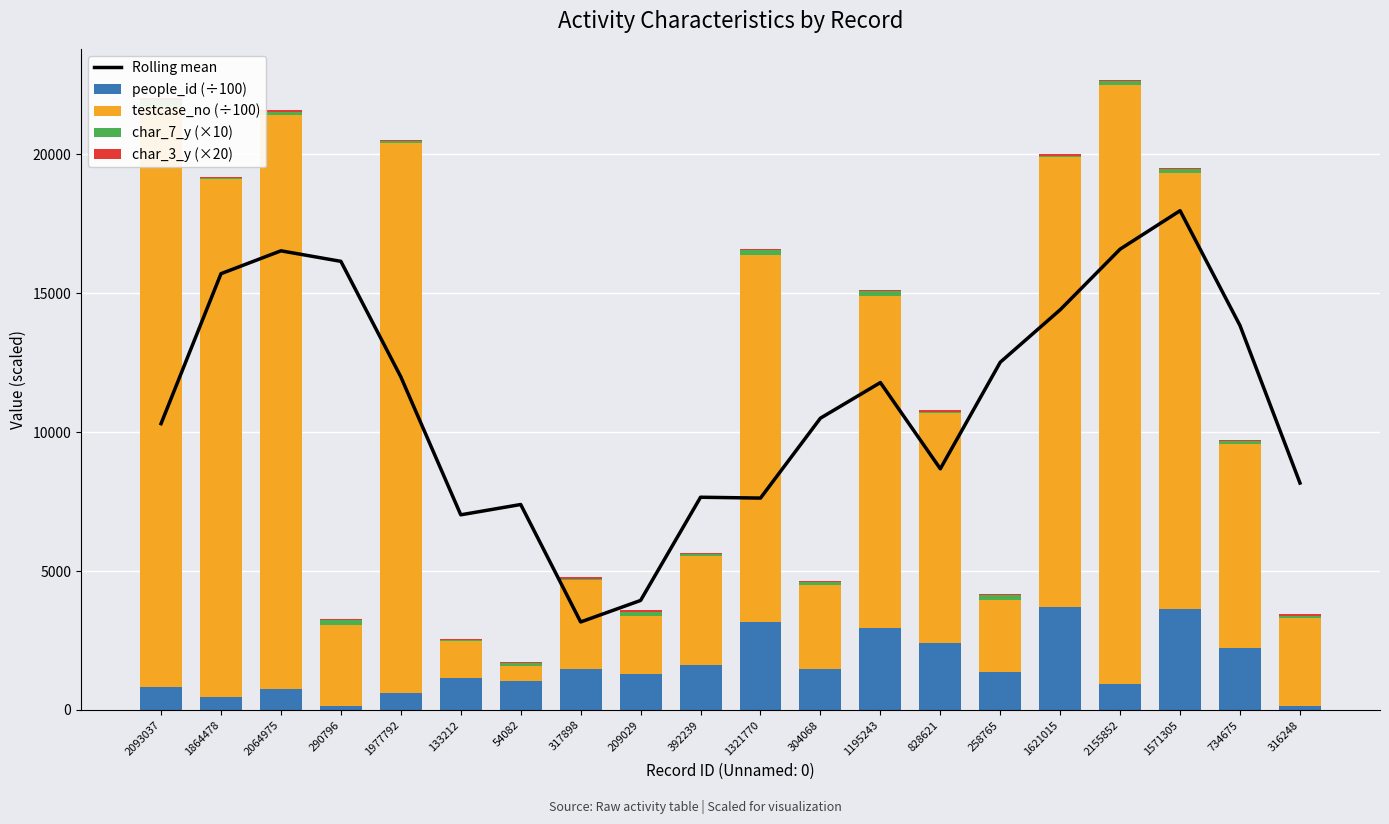

What is the difference between the maximum and minimum values in the char_7_y (×10) series?

210.0